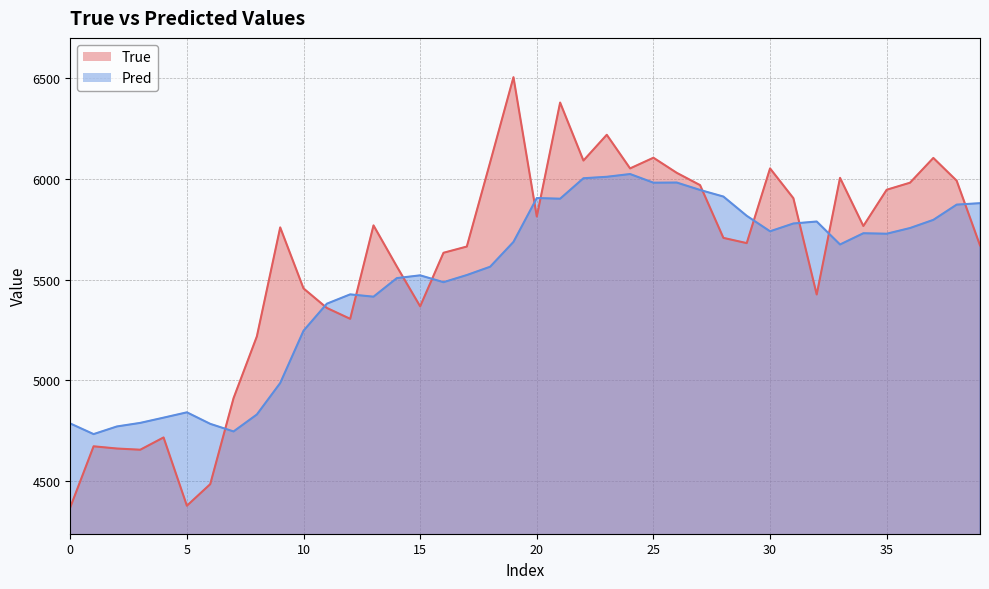

What is the lowest value of the Pred series?

4732.6